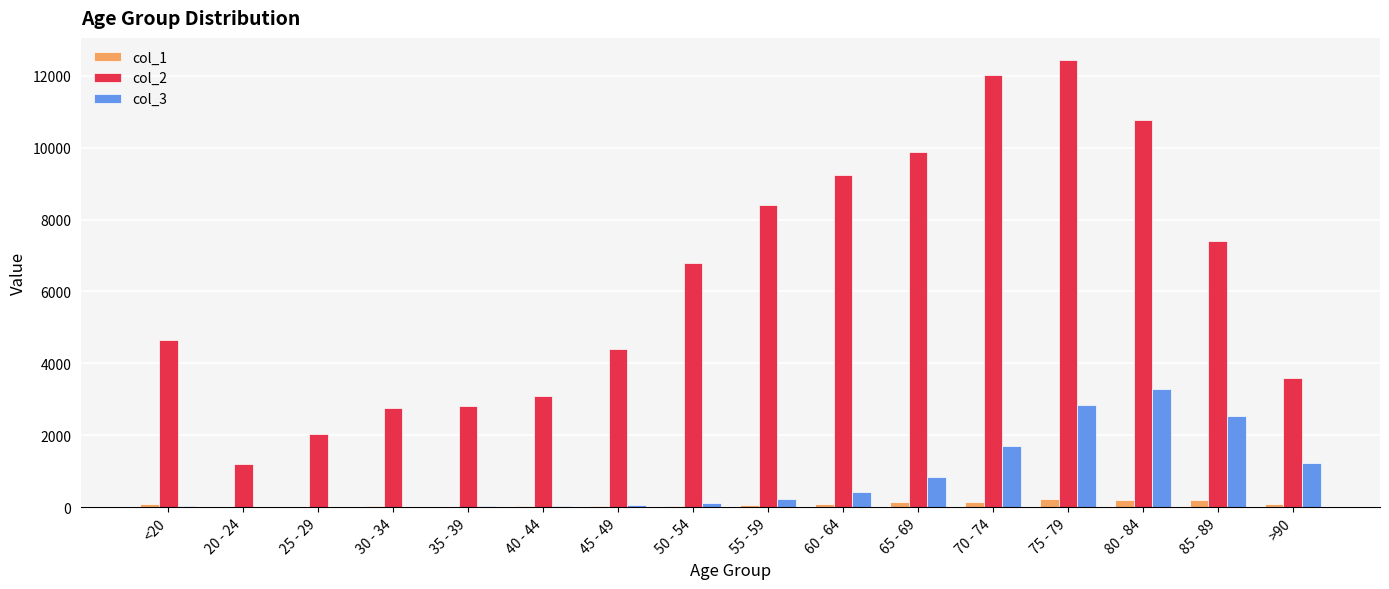

Is the value of col_2 at 25 - 29 greater than the value of col_3 at 65 - 69?

Yes